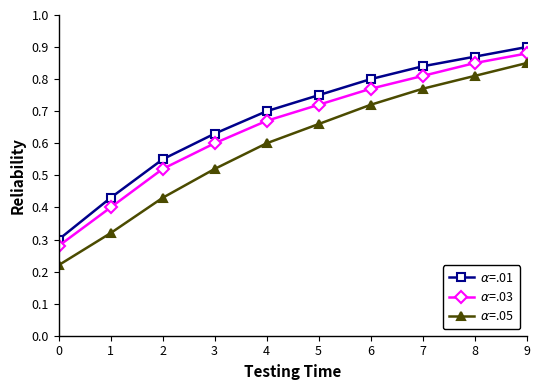

True or false: $\alpha$=.03 and $\alpha$=.05 intersect in this chart.

False